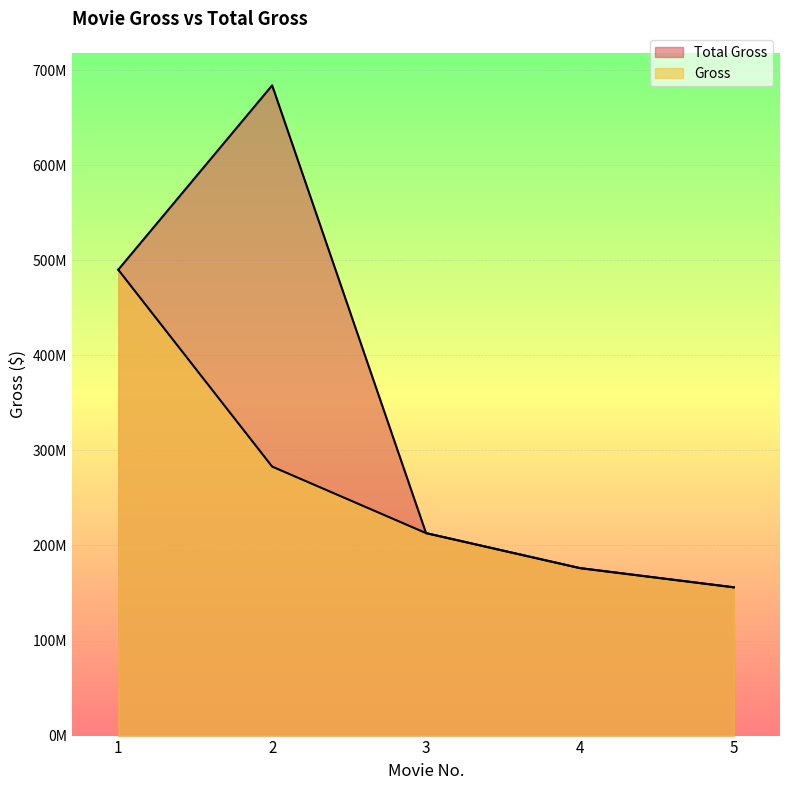

Which series has the widest spread of values?

Total Gross